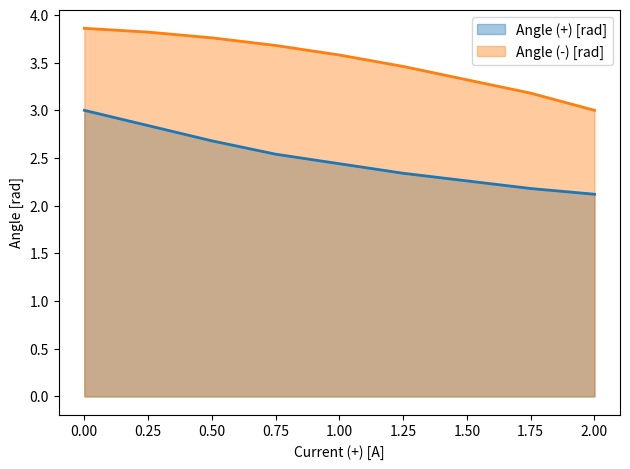

Between 0.75 and 1.75, which is larger?

0.75